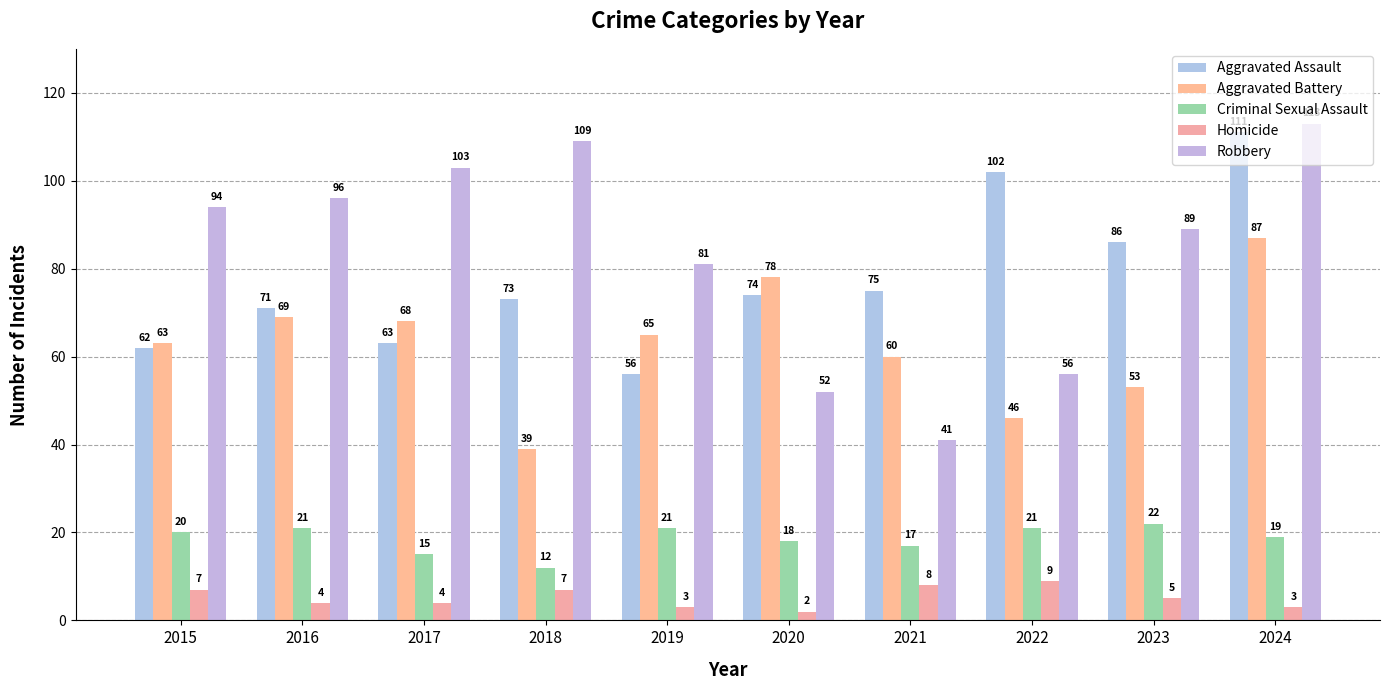

What is the greatest value displayed?

113